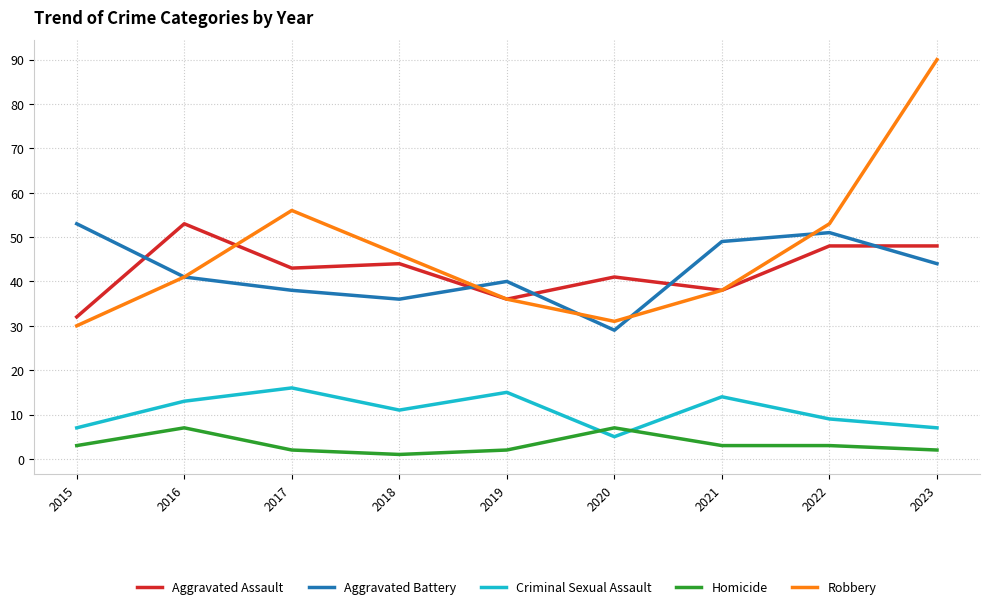

Is the value of Homicide at 2021 greater than the value of Aggravated Assault at 2016?

No